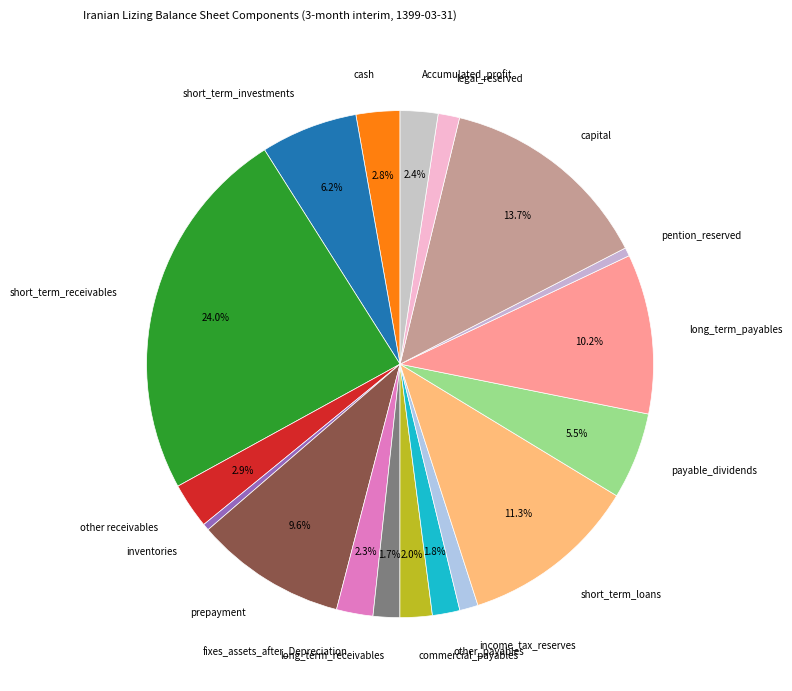

What is the largest slice in the pie chart?

short_term_receivables